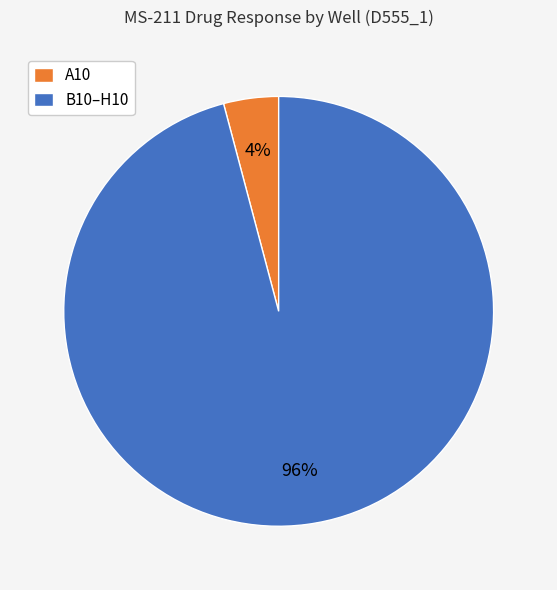

What is the smallest slice in the pie chart?

A10